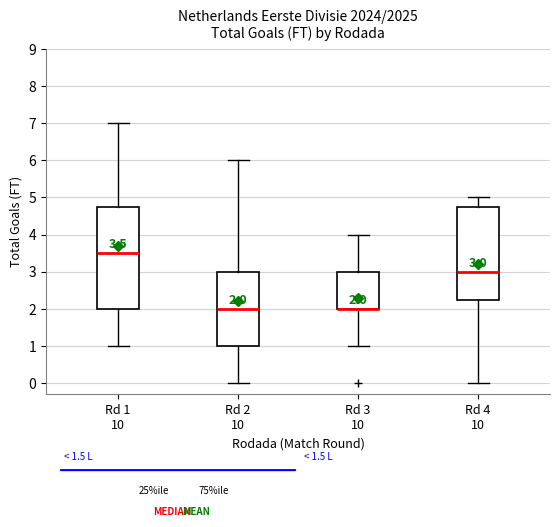

Comparing the boxes themselves (not the whiskers), which one is the tallest?

Rd 1 10